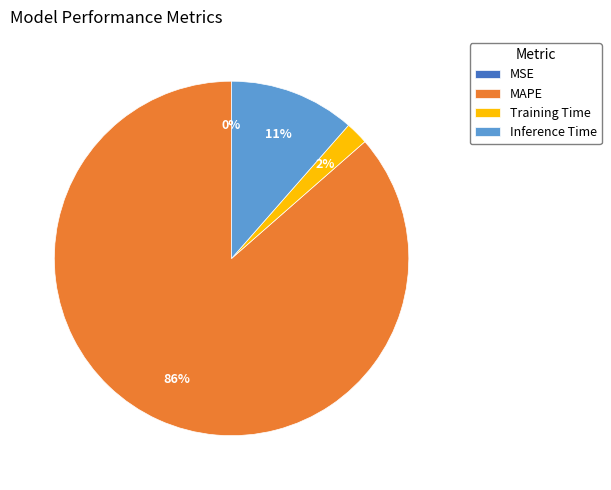

What is the largest slice in the pie chart?

MAPE